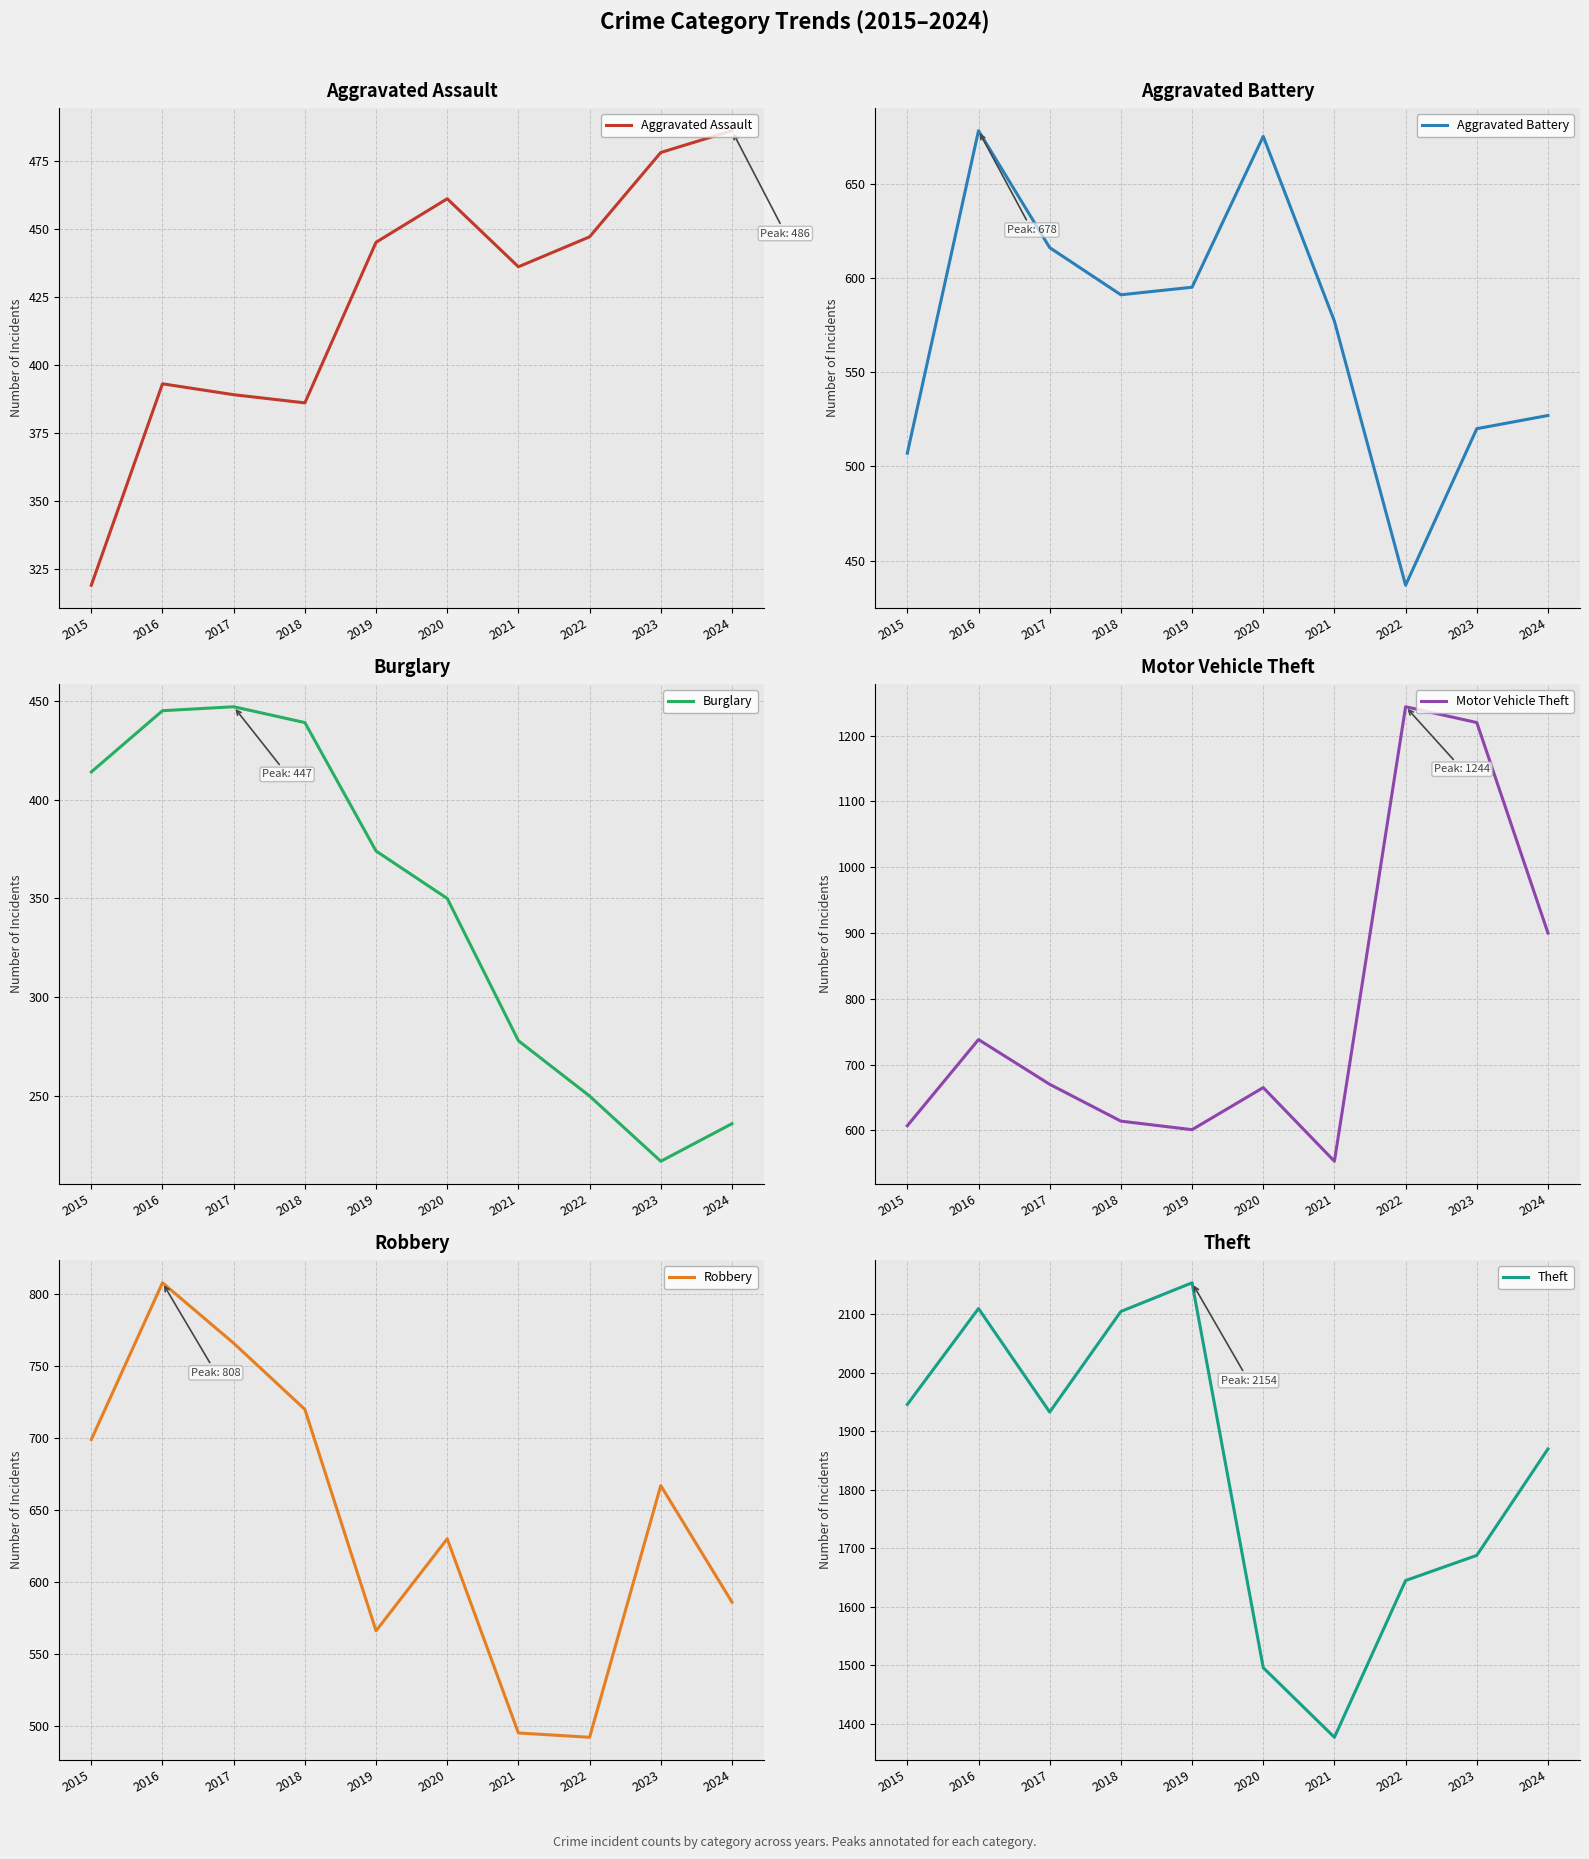

True or false: Theft has more than 2 points higher than both neighbors.

False